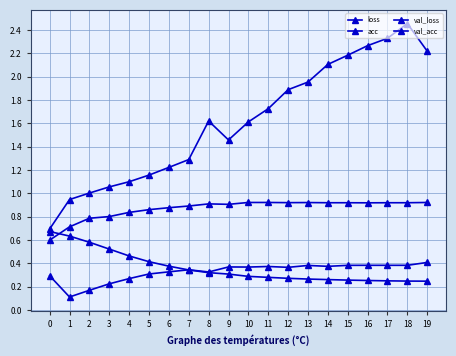

What is the sum of the val_loss values at 8 and 14?

3.7